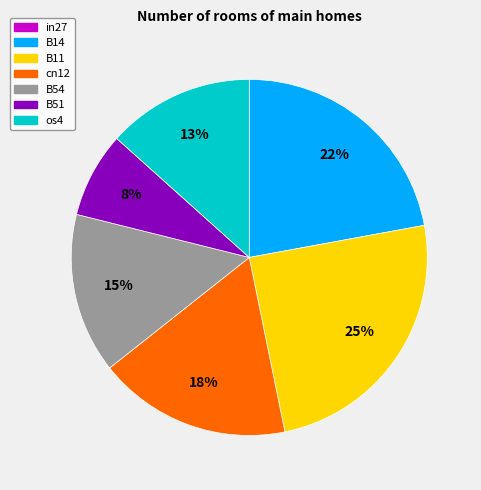

Is it true that B54 is 9% of the pie?

False